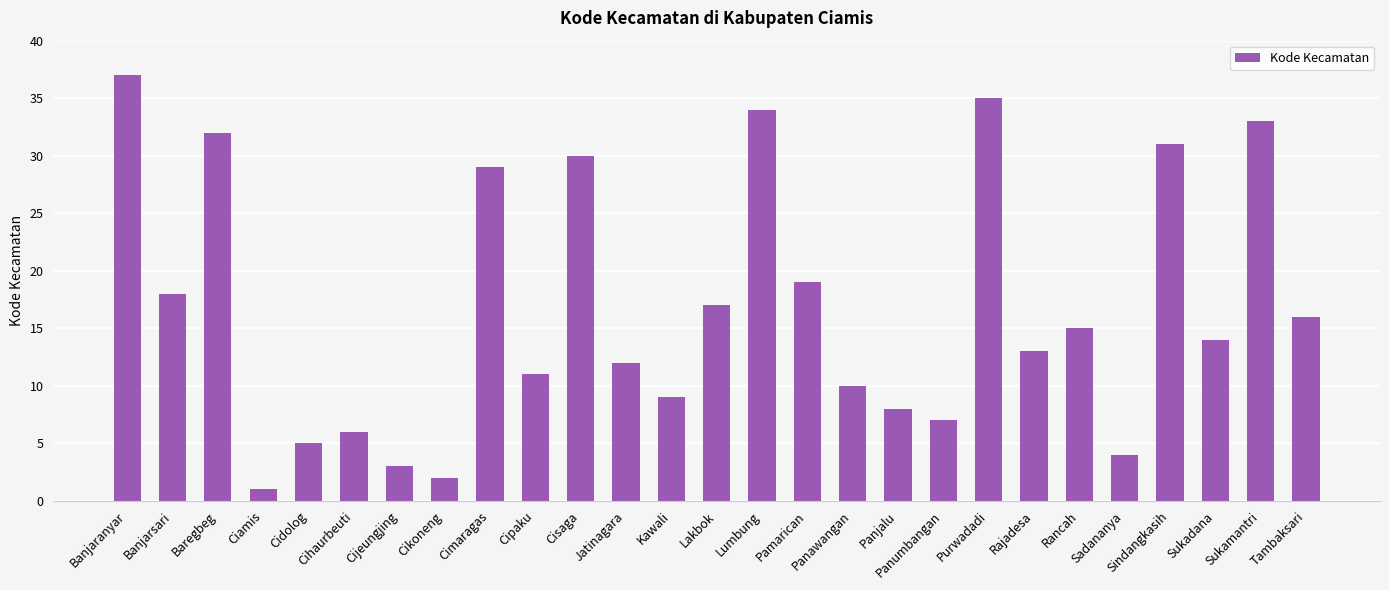

How many series are shown in this chart?

1